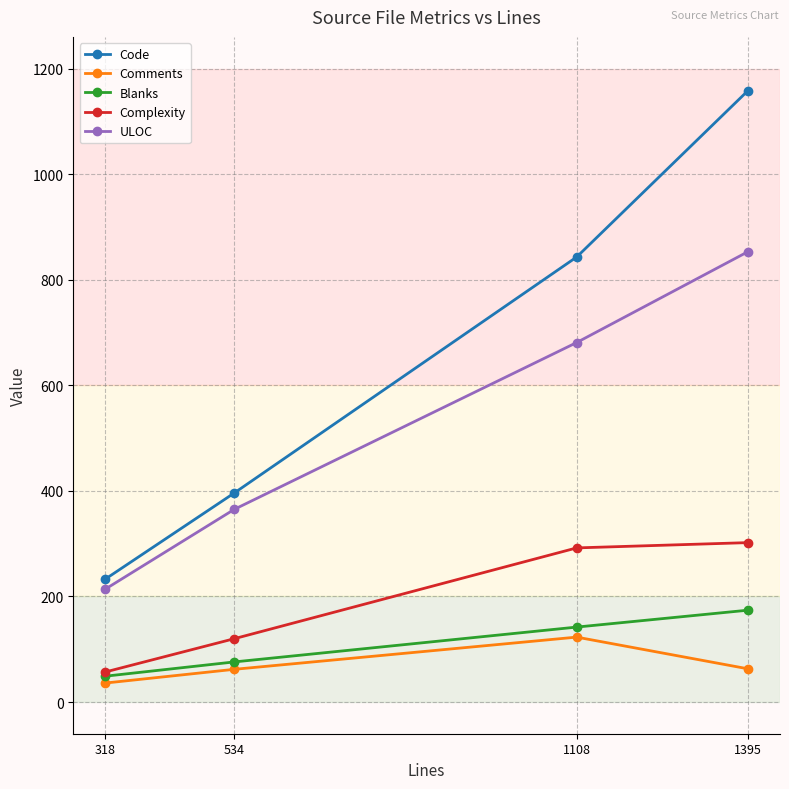

The value of Blanks at 534 is 76. True or false?

True